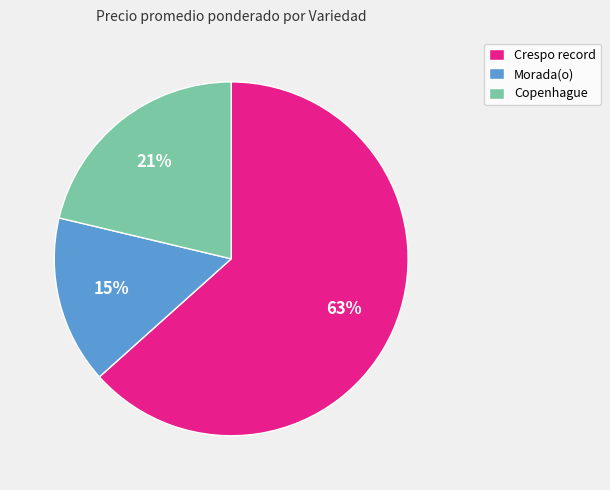

Which has a higher value, Morada(o) or Crespo record?

Crespo record